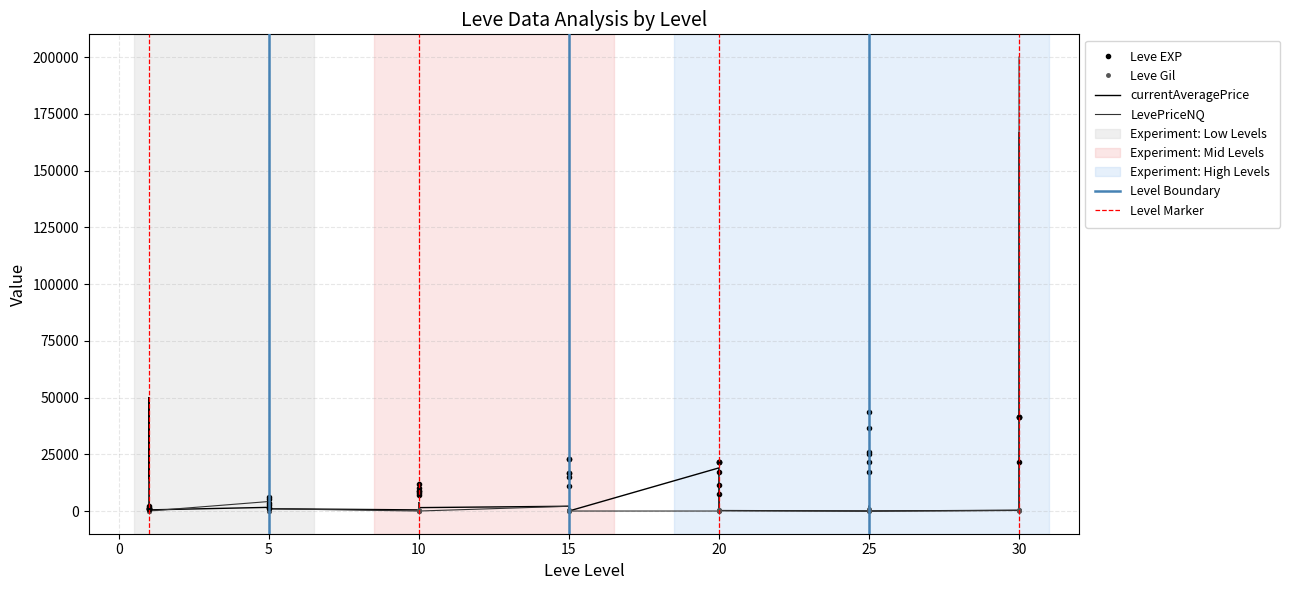

True or false: Leve Gil has more than 1 points higher than both neighbors.

True